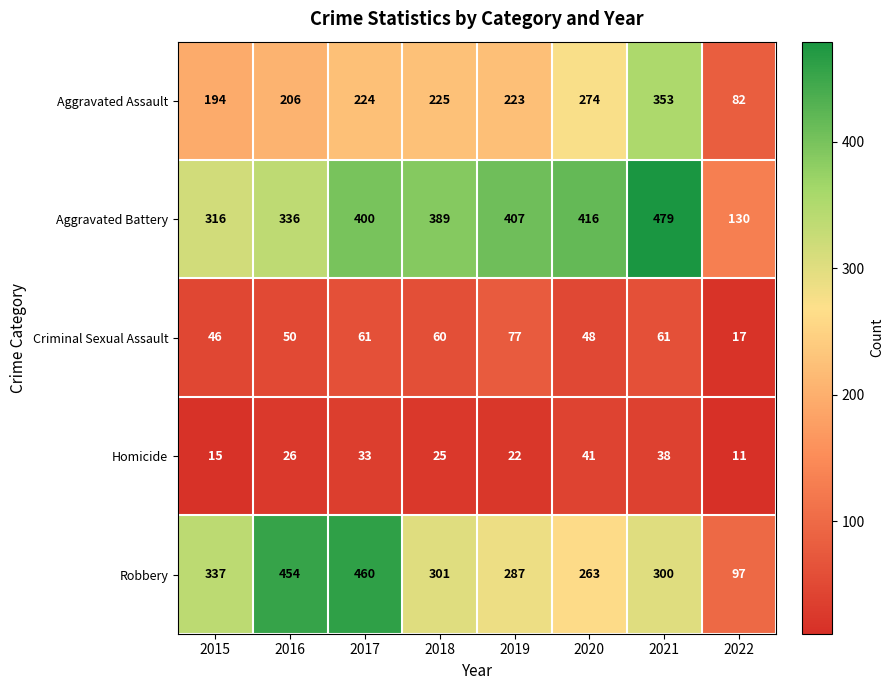

Is it true that Aggravated Assault equals 223 at 2019?

True